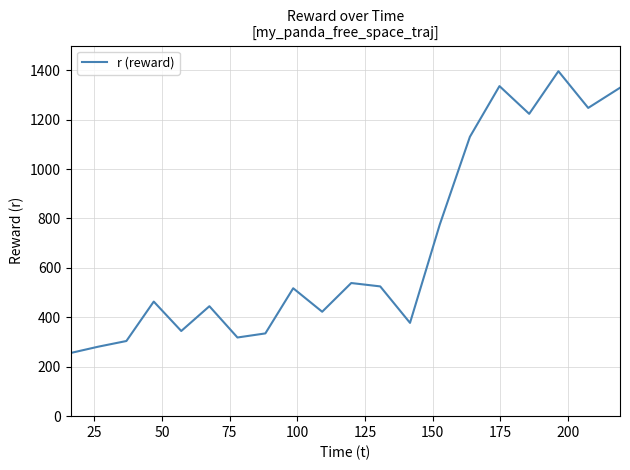

What is the difference between the maximum and minimum values?

1140.3